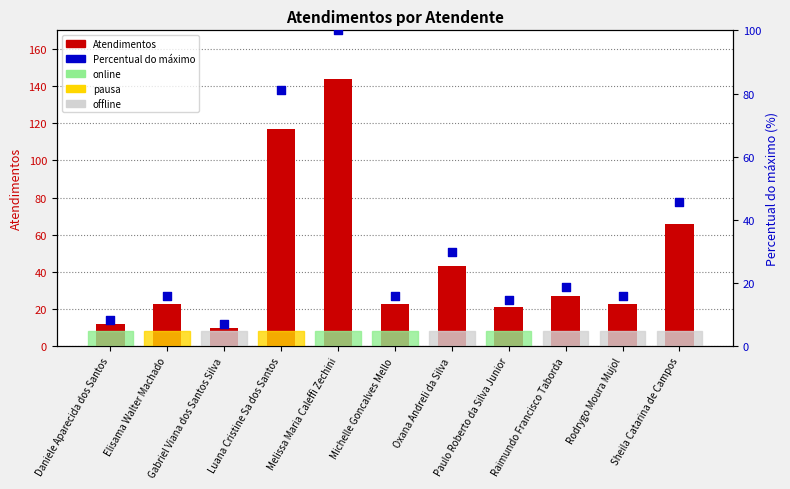

Which series has the largest total across all categories?

Atendimentos